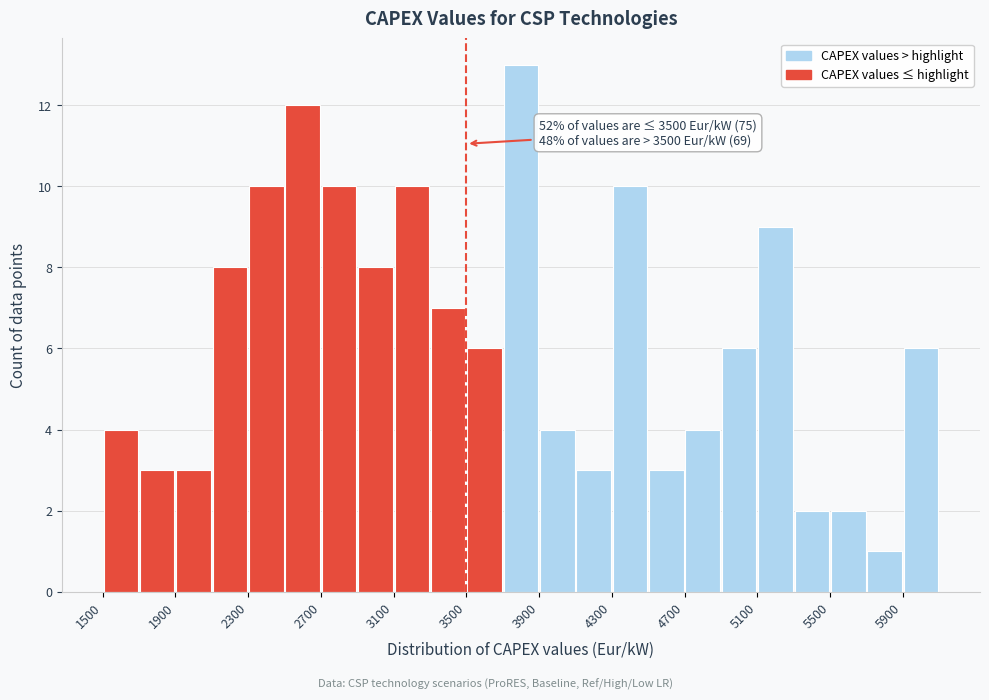

Which range on the x-axis has the tallest bar?

3700 to 3900